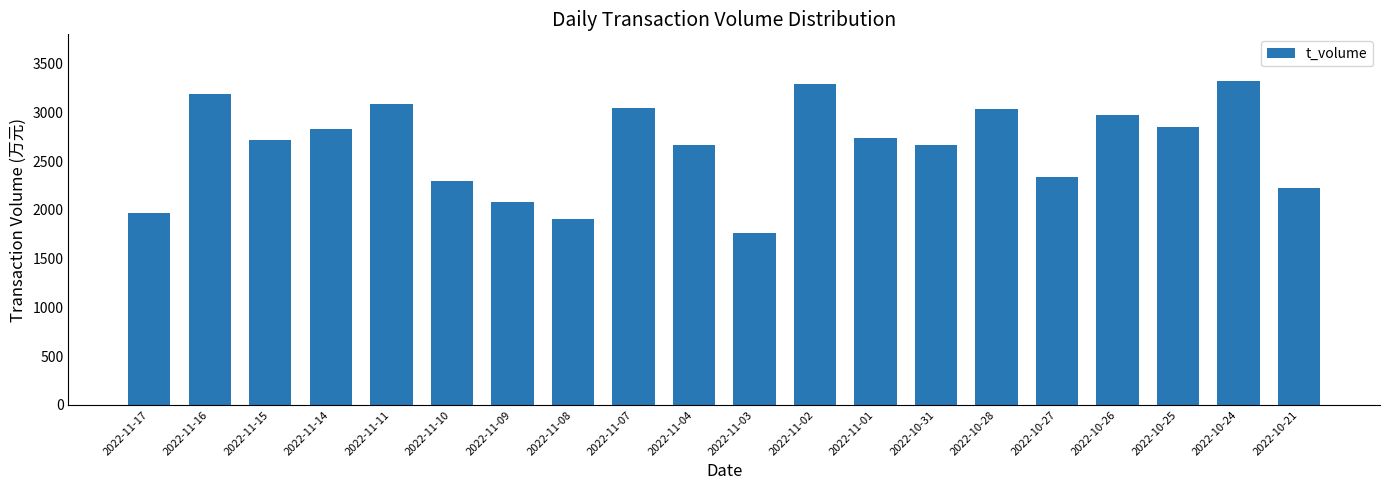

What is the sum of the values at 2022-11-09 and 2022-10-25?

4925